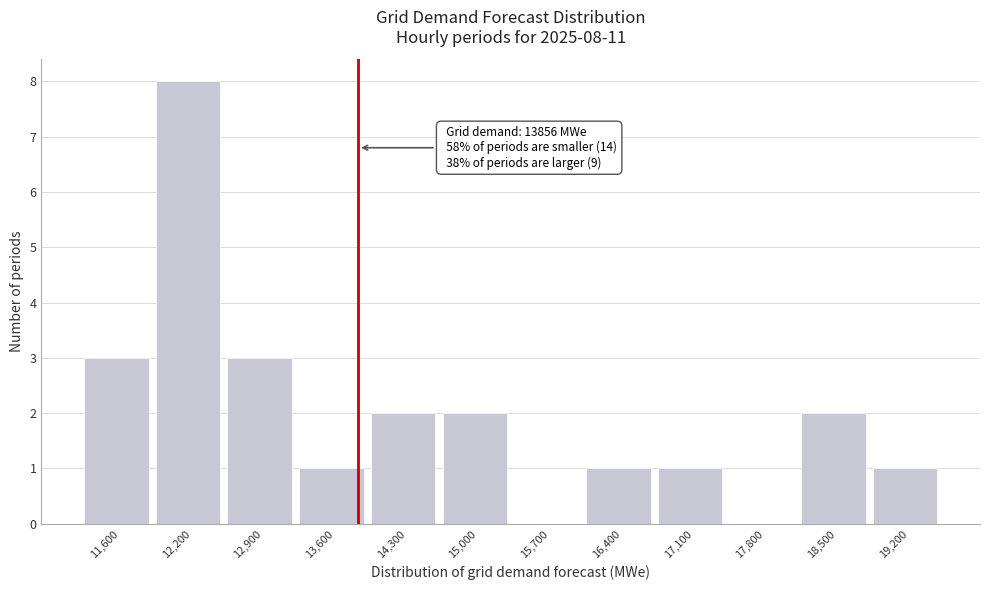

Over which range of the x-axis is the bar tallest?

11900 to 12600